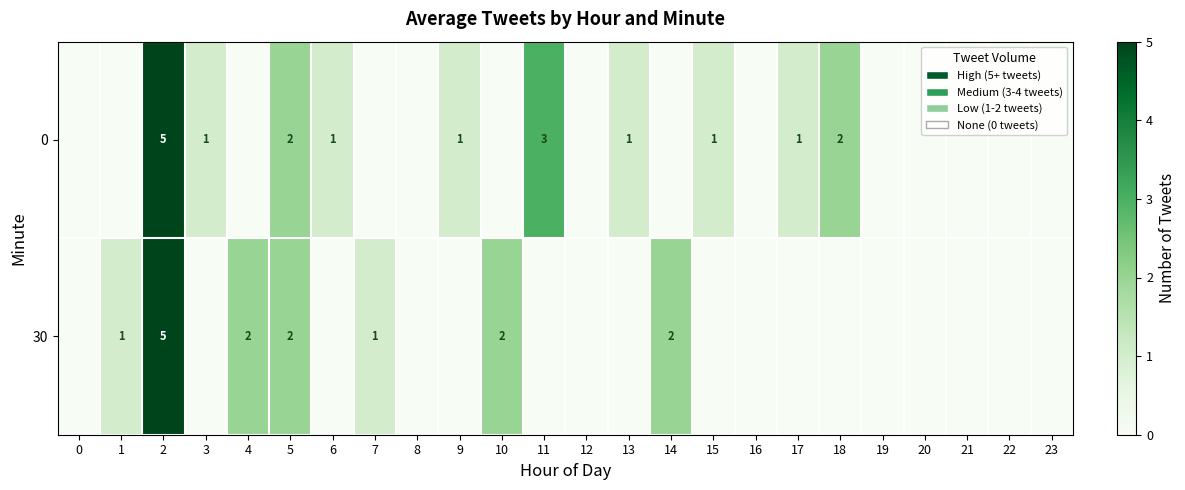

True or false: 30 has a value of 1 at 5.

False